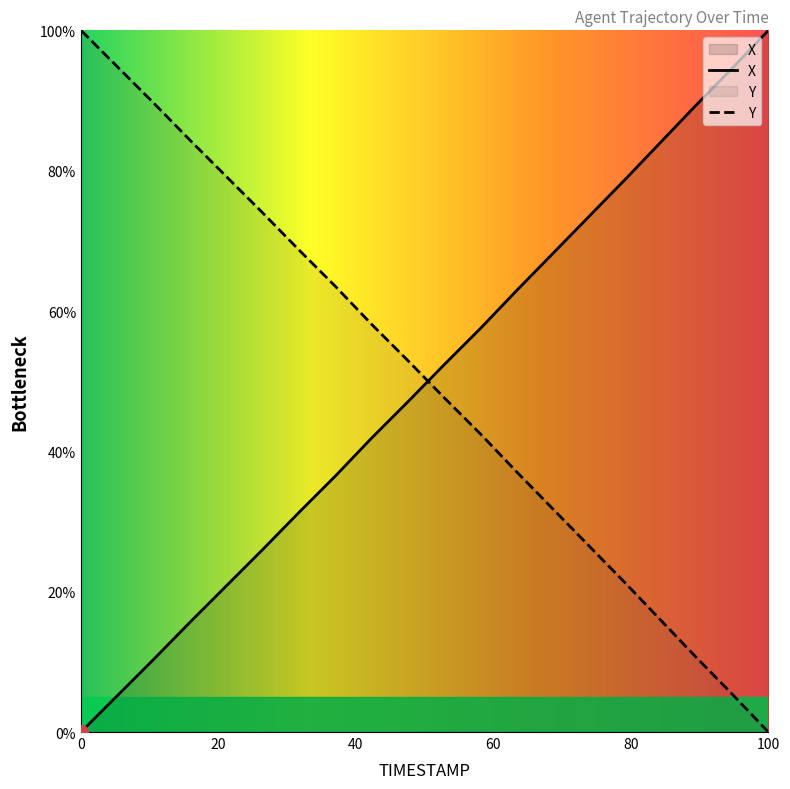

Count the number of data series in this chart.

2